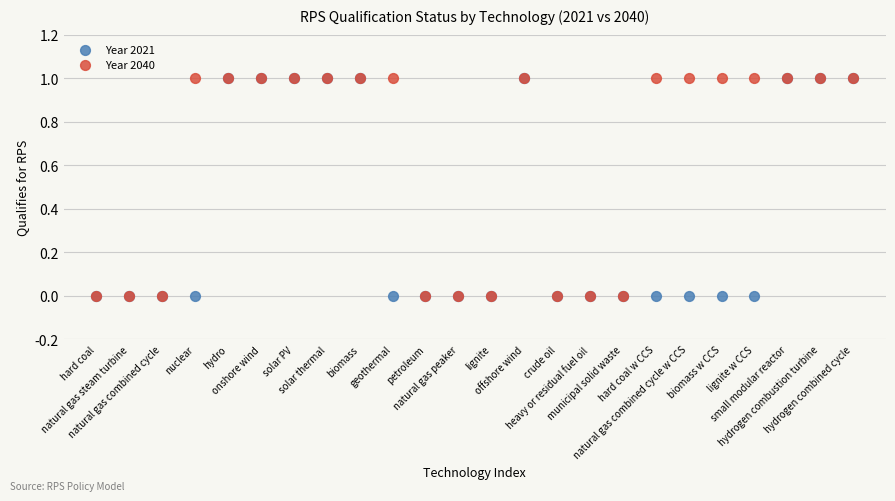

What are all the series names shown in the legend?

Year 2021, Year 2040